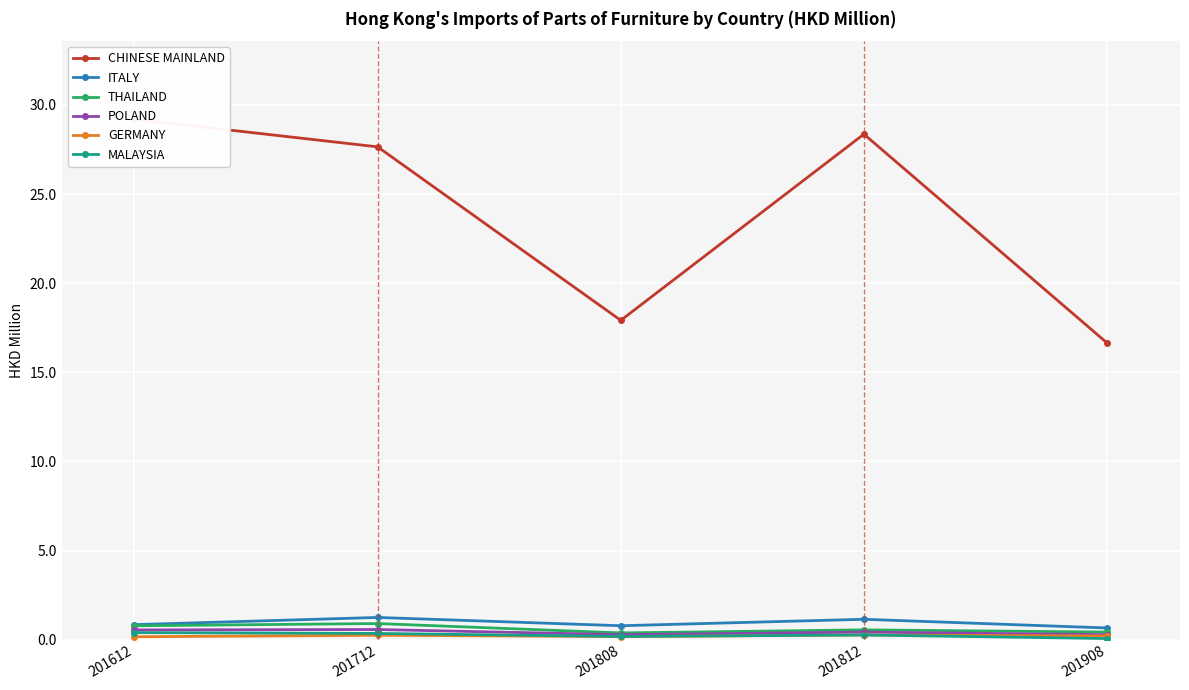

True or false: MALAYSIA has a value of 0.2 at 201808.

True